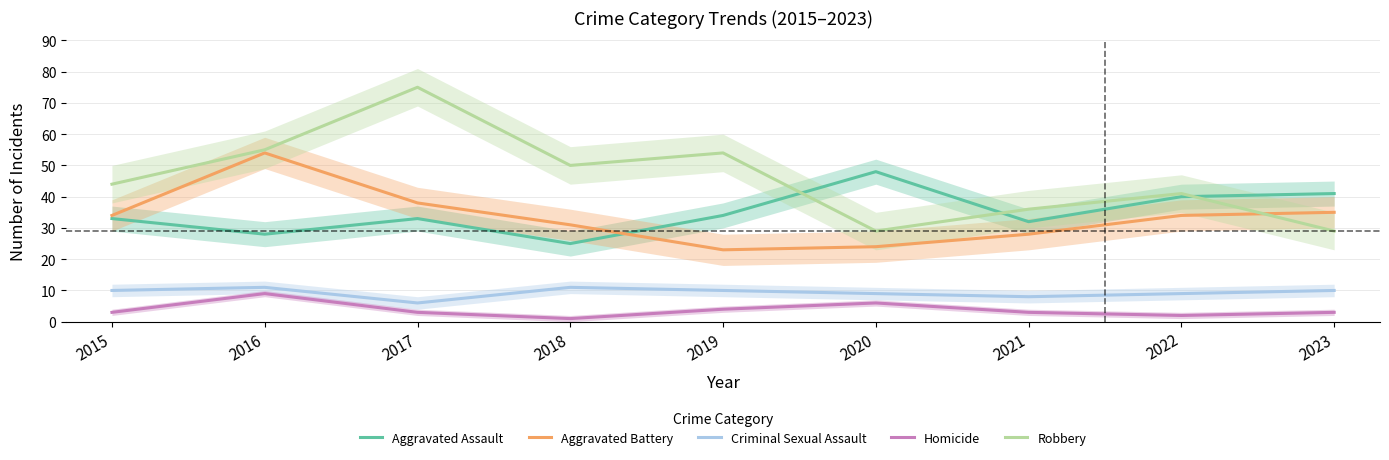

At which category is the sum across all series the highest?

2016